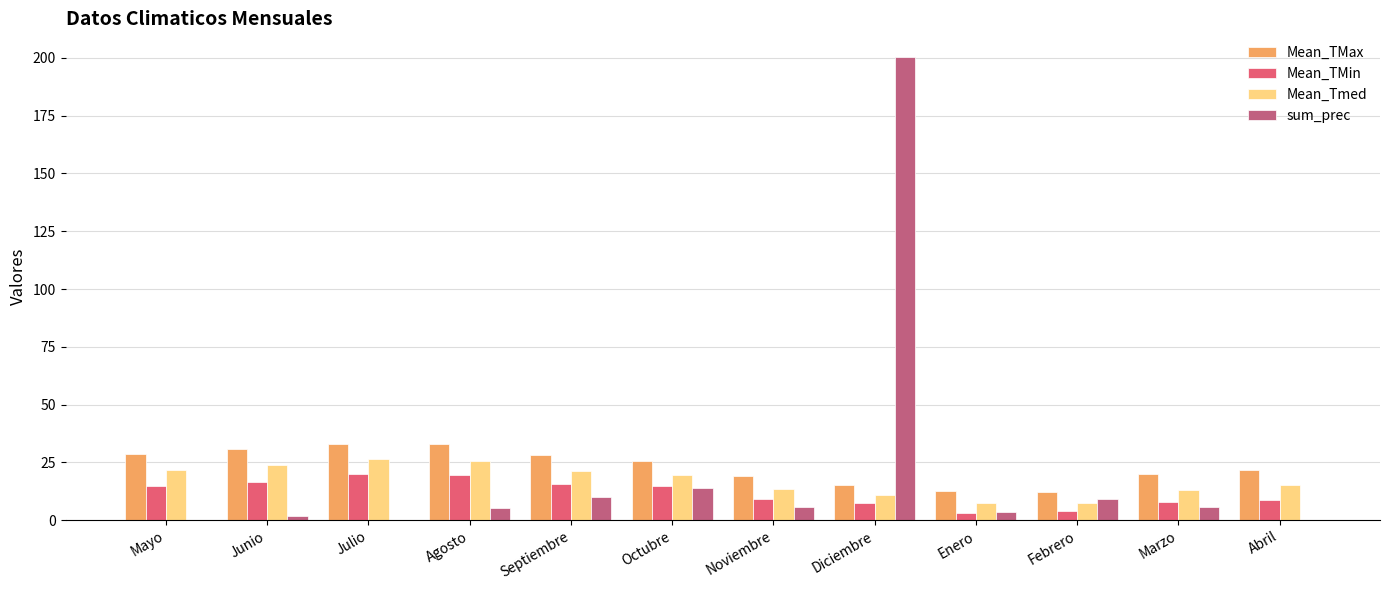

The sum_prec series shows 200.6 at Diciembre. True or false?

True